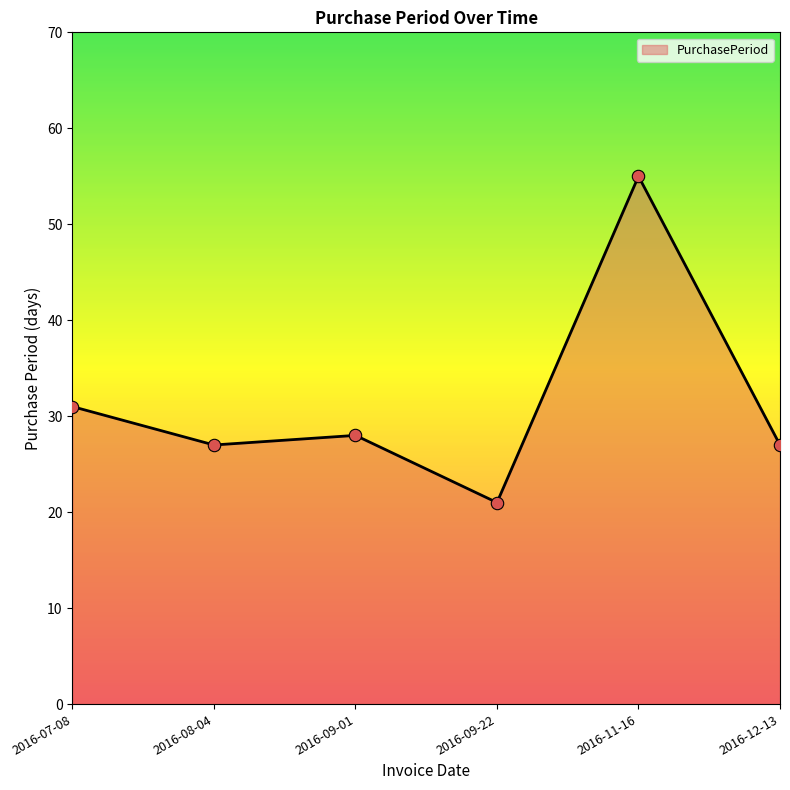

Approximately how many times larger is the value at 2016-09-22 compared to 2016-07-08?

0.7